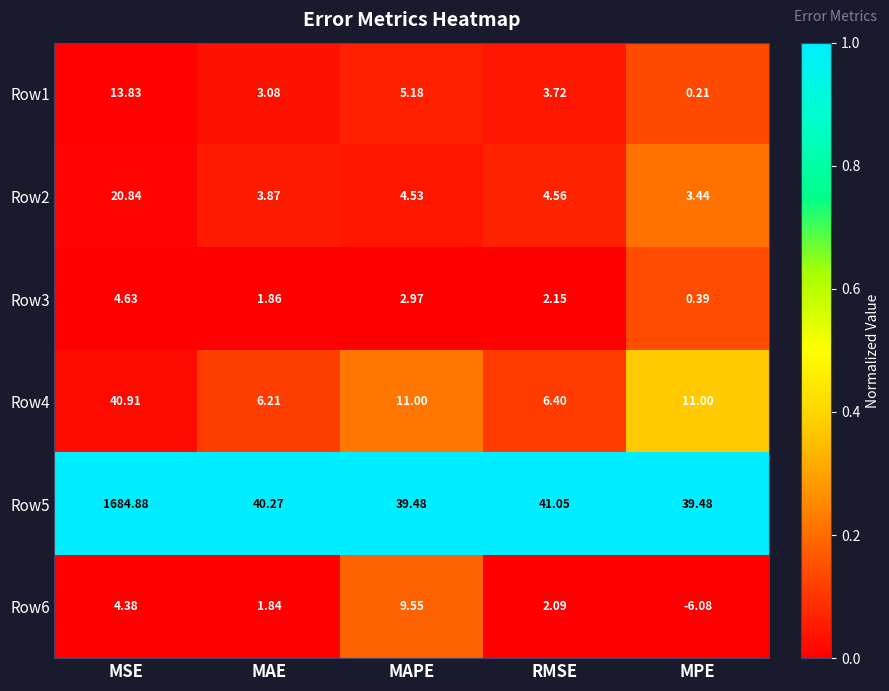

At which label does Row6 first exceed 2?

MSE